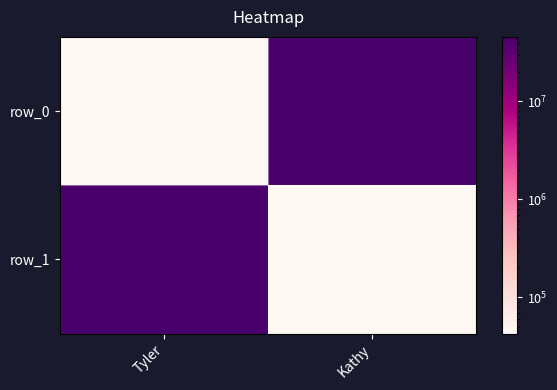

Reading left to right, extract all data points from this chart.

row_0: Tyler=42544	Kathy=45645343
row_1: Tyler=45645343	Kathy=42544